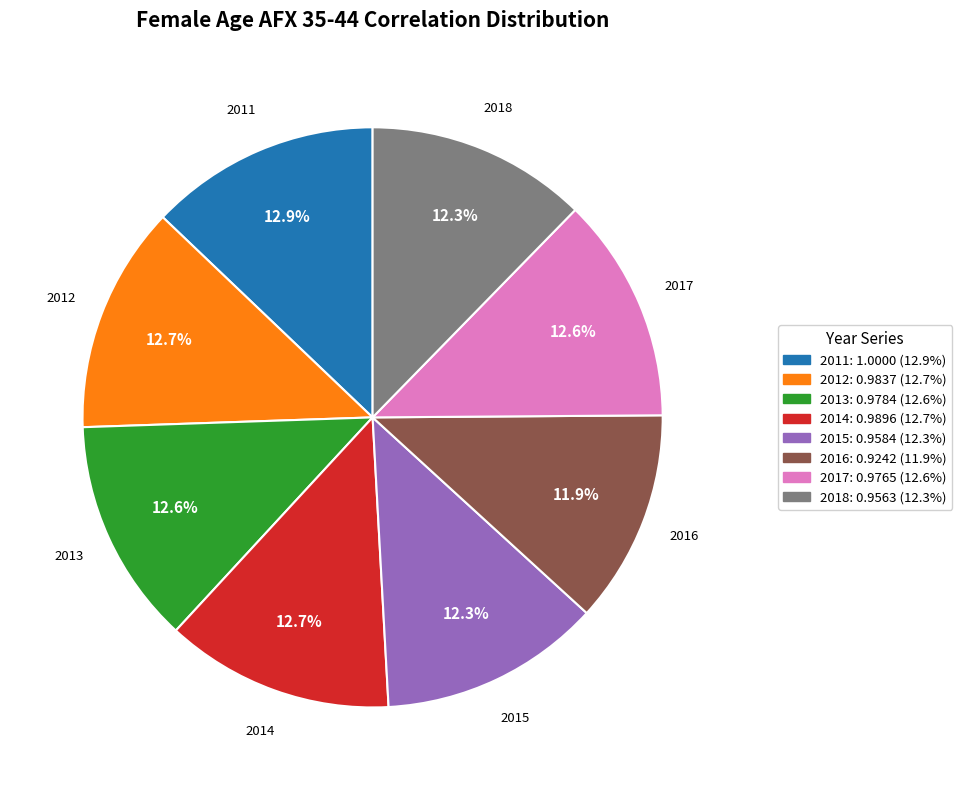

Is there any slice that represents more than half of the pie?

No